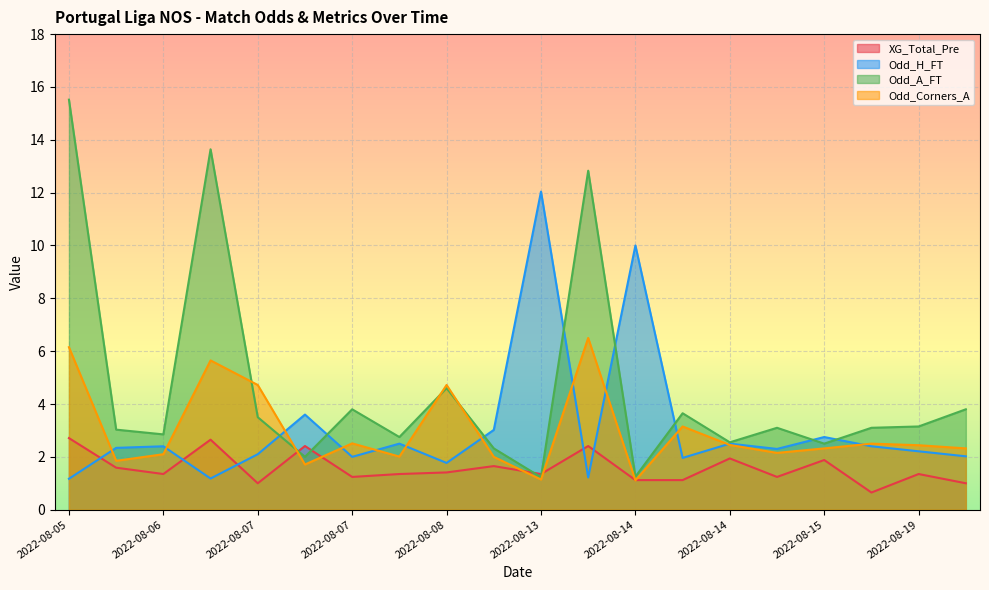

Reading right to left, transcribe all the data shown in this chart.

XG_Total_Pre: 1.0	1.4	0.7	1.9	1.2	1.9	1.1	1.1	2.4	1.4	1.6	1.4	1.4	1.2	2.4	1.0	2.6	1.4	1.6	2.7
Odd_H_FT: 2.0	2.2	2.4	2.8	2.3	2.5	2.0	10.0	1.2	12.0	3.0	1.8	2.5	2.0	3.6	2.1	1.2	2.4	2.3	1.2
Odd_A_FT: 3.8	3.1	3.1	2.5	3.1	2.5	3.6	1.2	12.8	1.2	2.3	4.6	2.8	3.8	2.0	3.5	13.6	2.9	3.0	15.5
Odd_Corners_A: 2.3	2.4	2.5	2.3	2.1	2.5	3.1	1.1	6.5	1.1	2.0	4.7	2.0	2.5	1.7	4.7	5.7	2.1	1.9	6.2